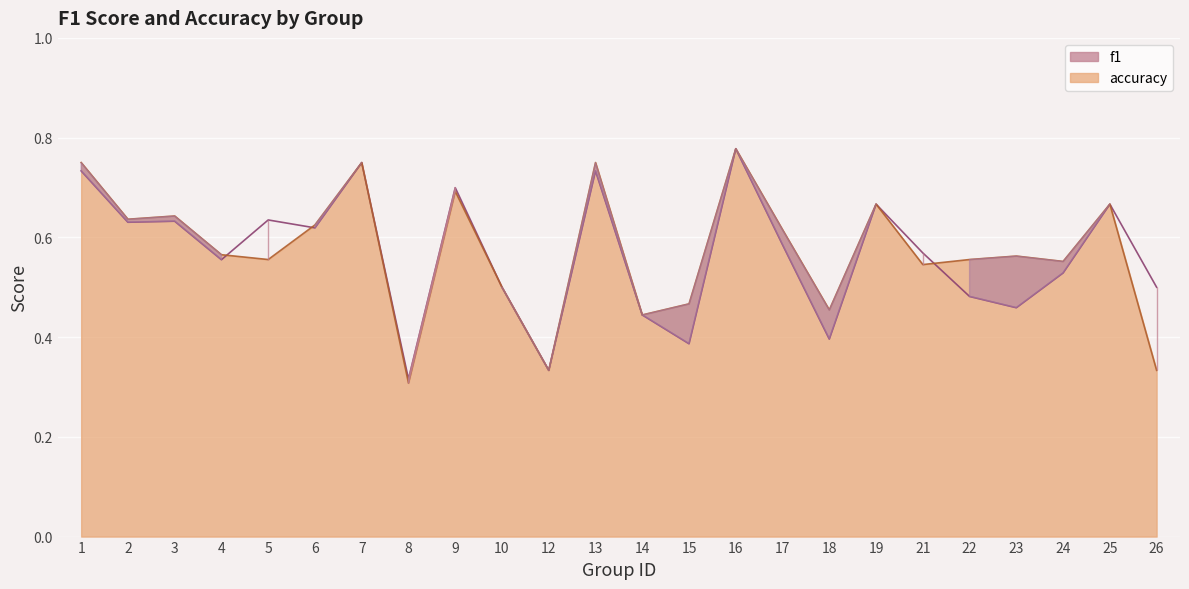

What is the difference between the maximum and minimum values in the accuracy series?

0.5